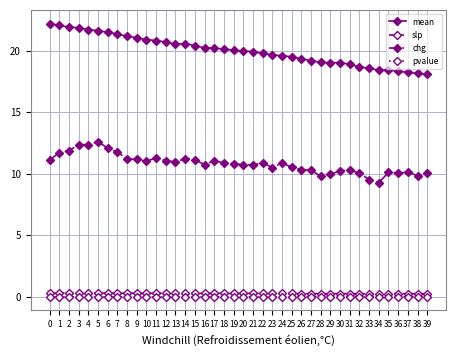

Is it true that mean equals 19.5 at 25?

True